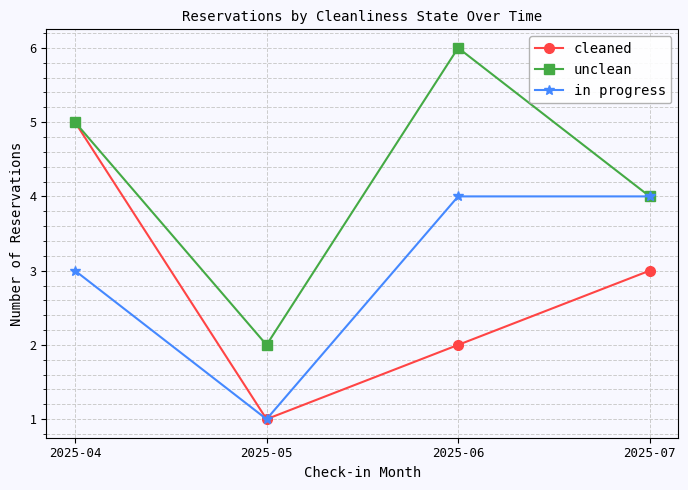

True or false: unclean has a value of 2 at 2025-05.

True